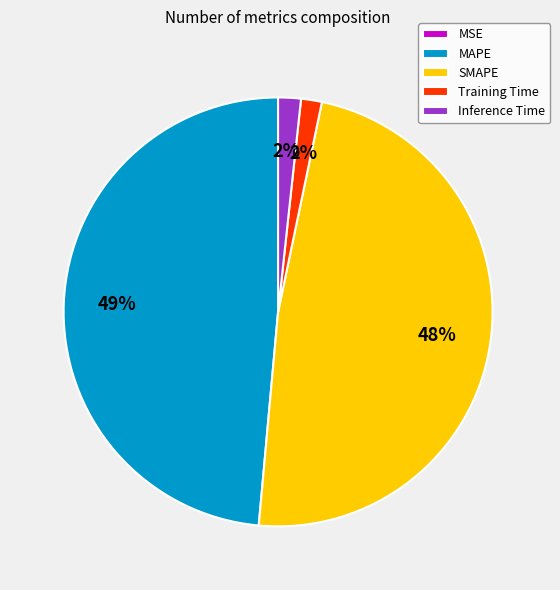

Between SMAPE and Training Time, which is larger?

SMAPE